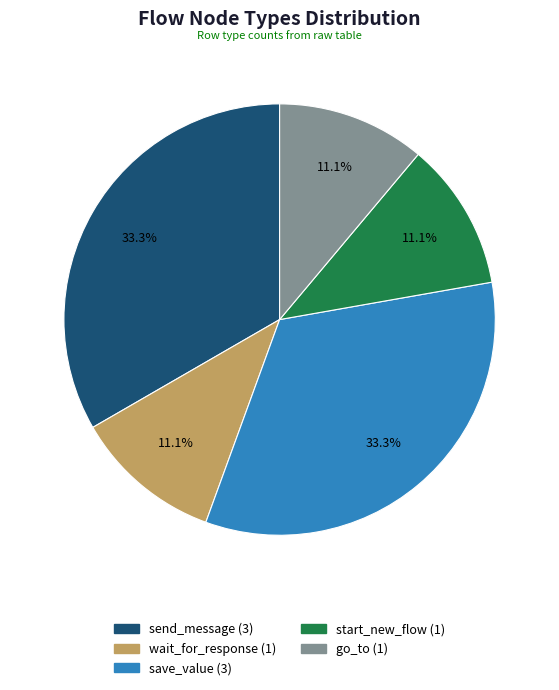

Is the sum of save_value and send_message greater than half?

Yes